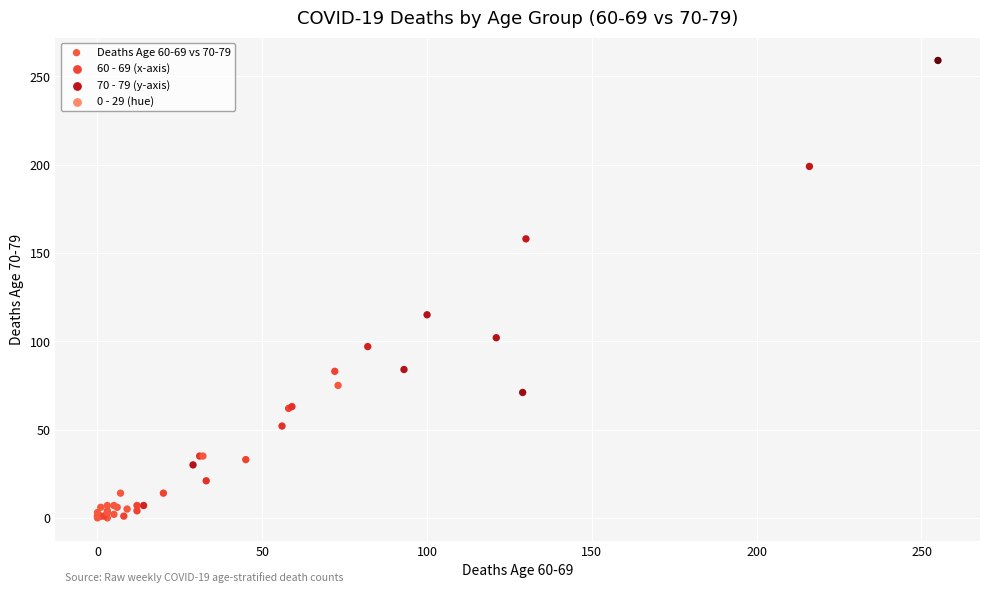

What Y value in the scatter plot is closest to 129?

115